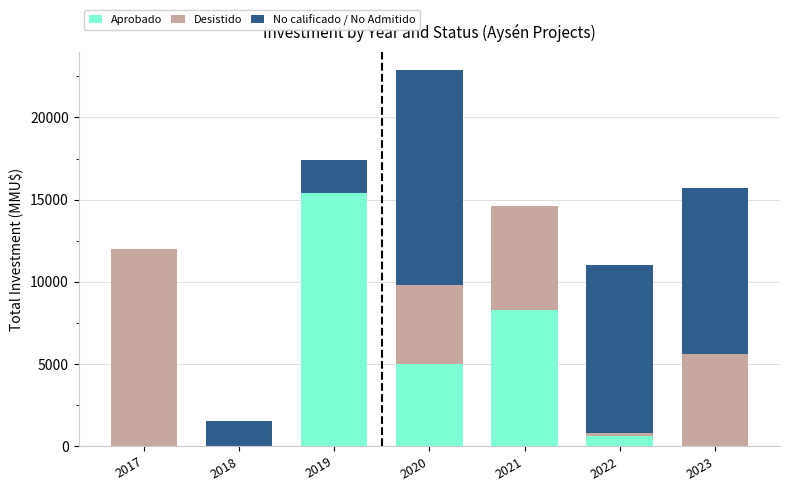

Does the chart contain stacked bars?

Yes